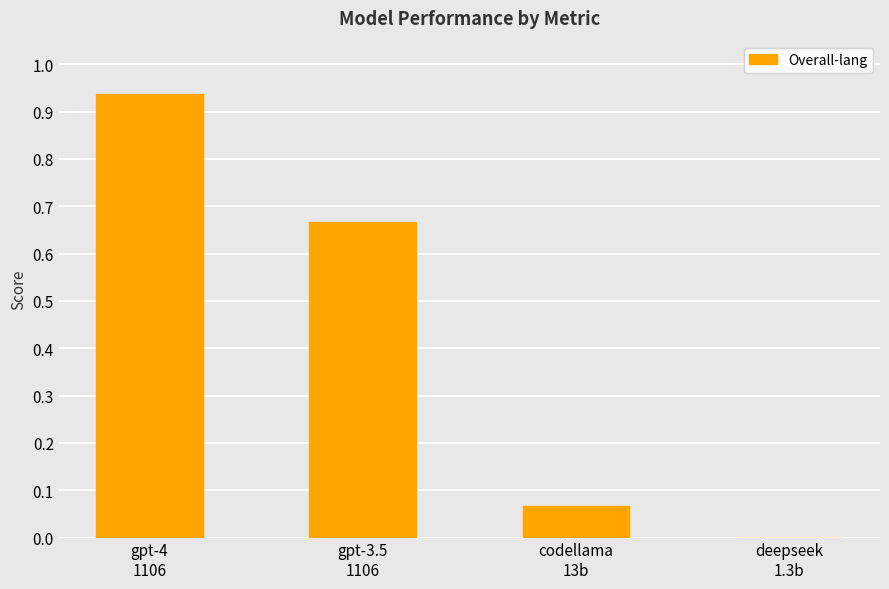

What is the sum of all values?

1.7